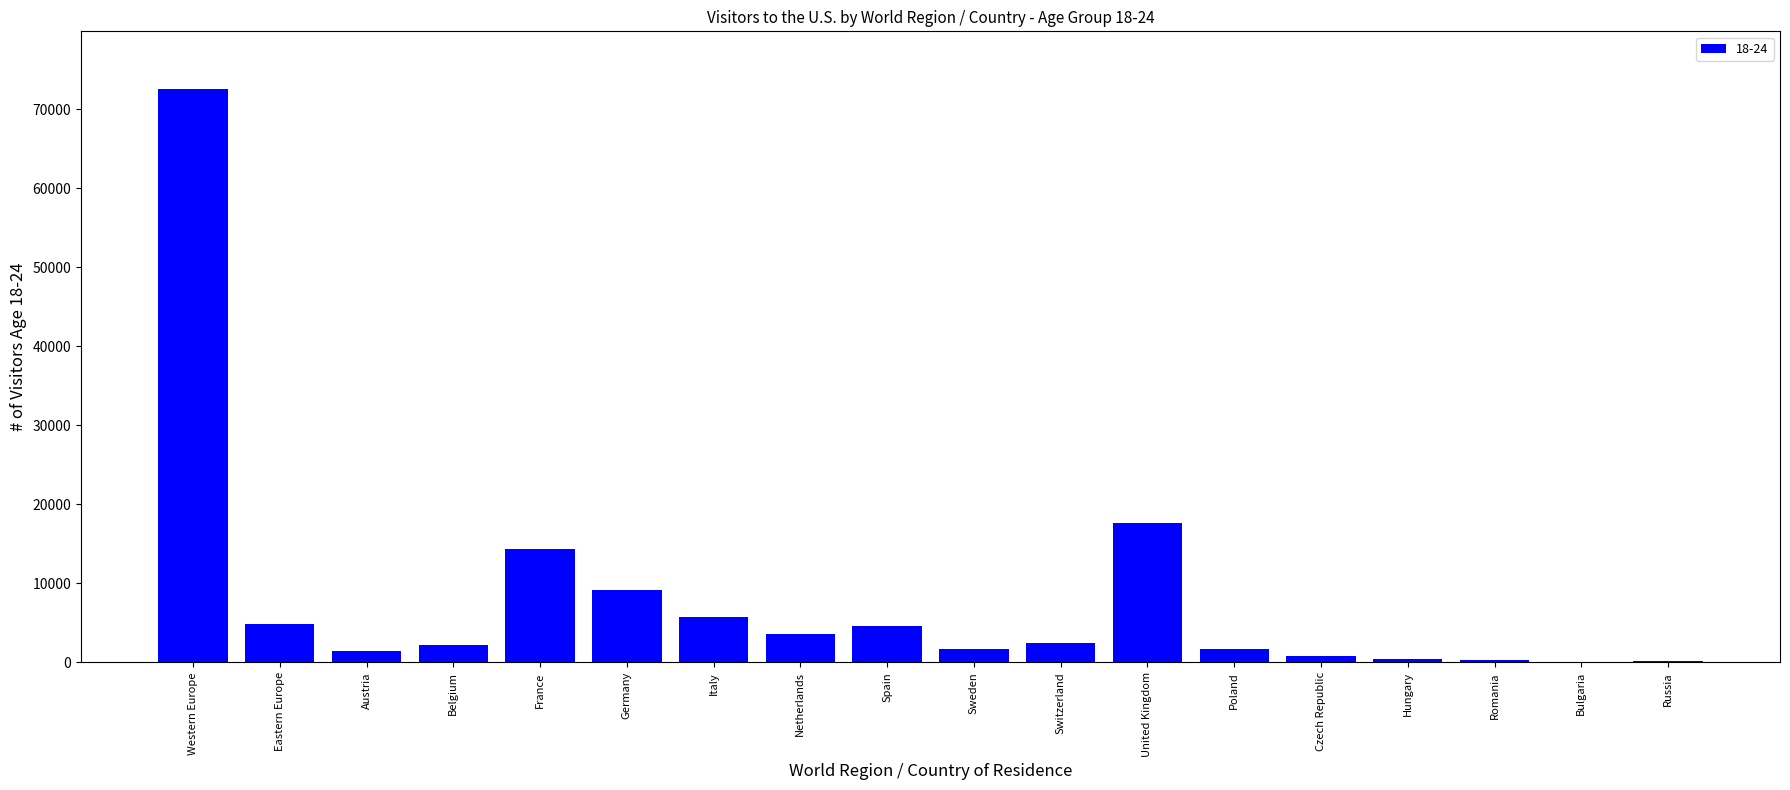

True or false: the data shows 14417 at France.

True